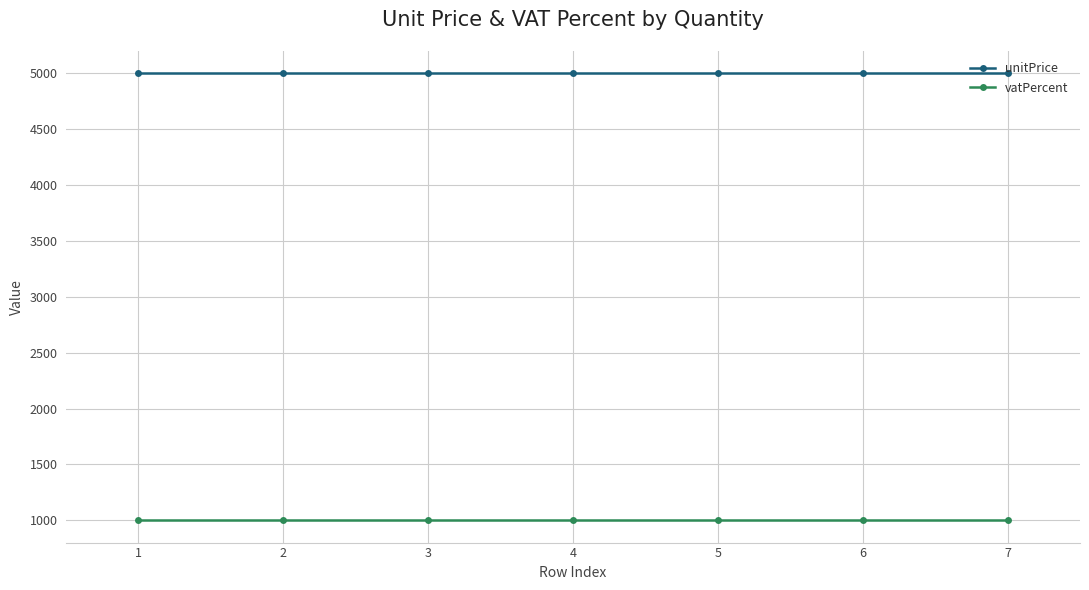

At 6, list the series in order from smallest to largest.

vatPercent, unitPrice